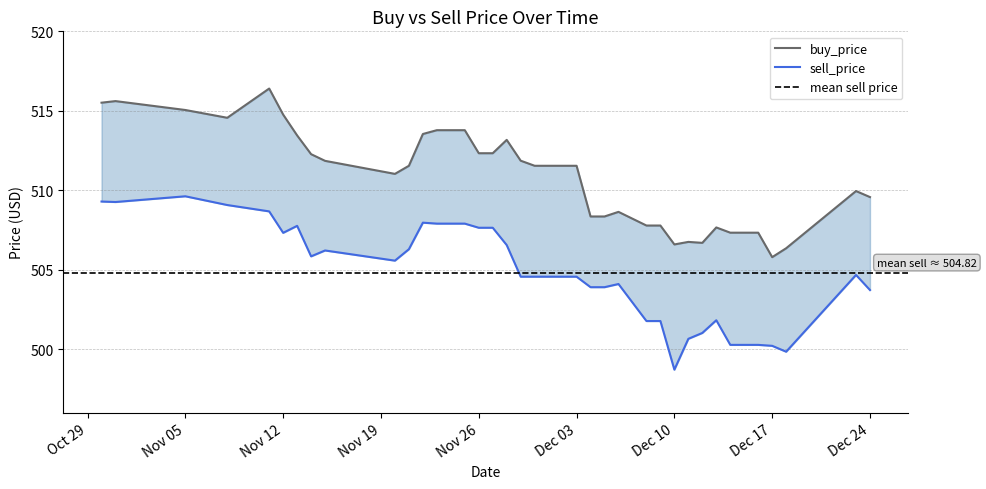

At 2024-12-06, list the series in order from smallest to largest.

sell_price, buy_price